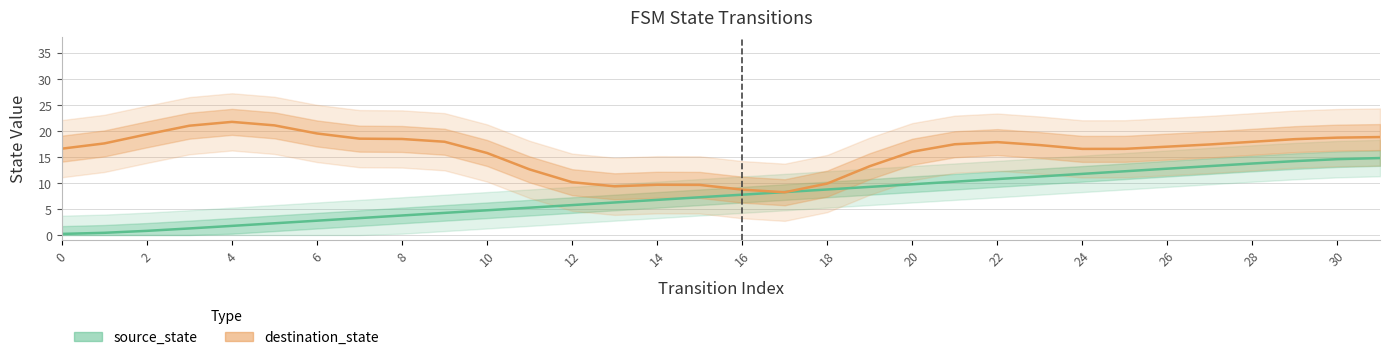

Which series ends up on top after the final intersection of destination_state and source_state?

destination_state